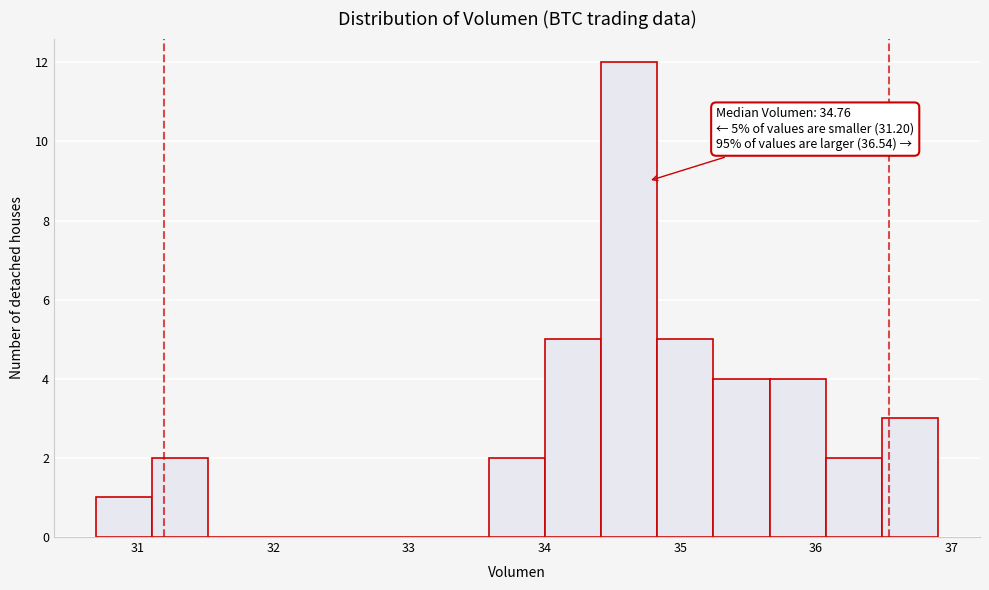

Which range on the x-axis has the tallest bar?

34.4 to 34.8